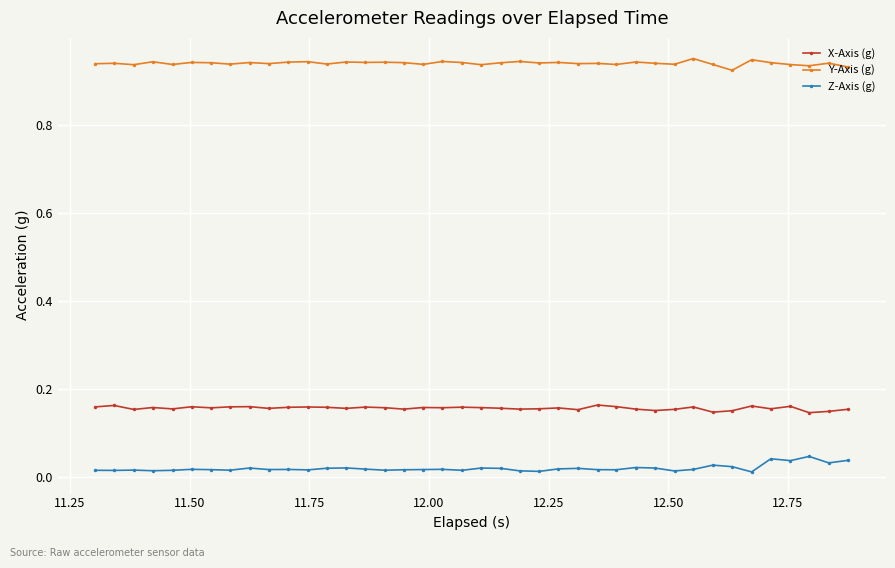

How many X-Axis (g) values are between 0 and 1?

40